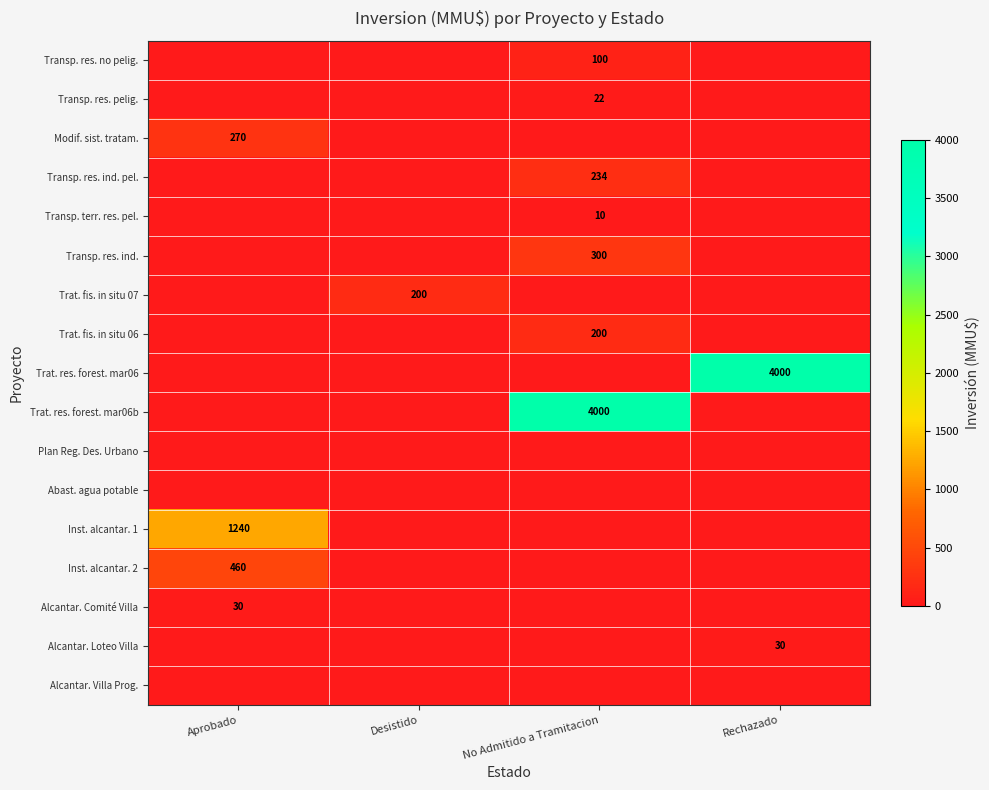

The Transp. res. ind. pel. series shows 122 at No Admitido a Tramitacion. True or false?

False